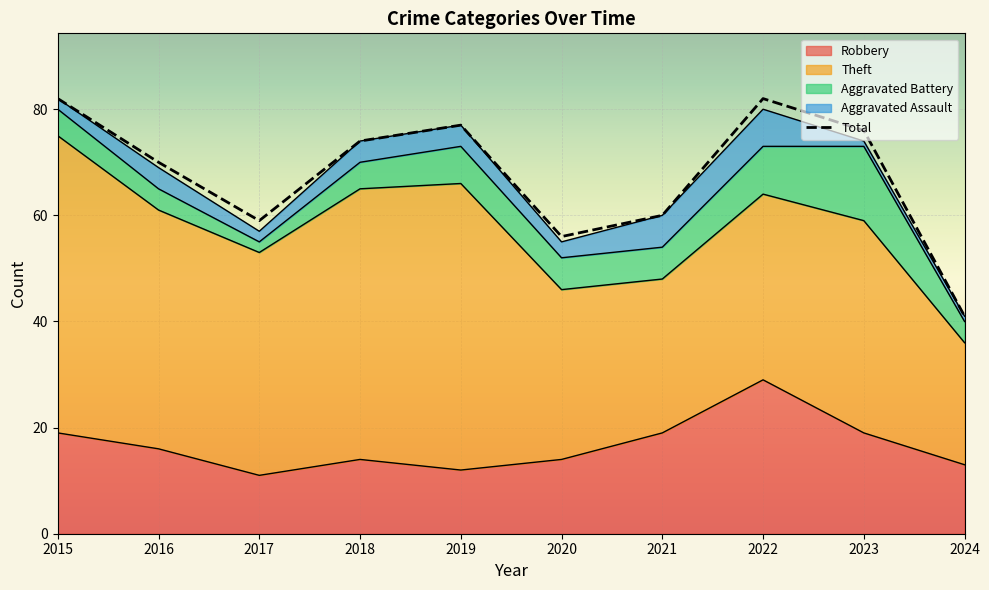

List the labels in order of value, smallest first.

2024, 2020, 2017, 2021, 2016, 2018, 2023, 2019, 2015, 2022